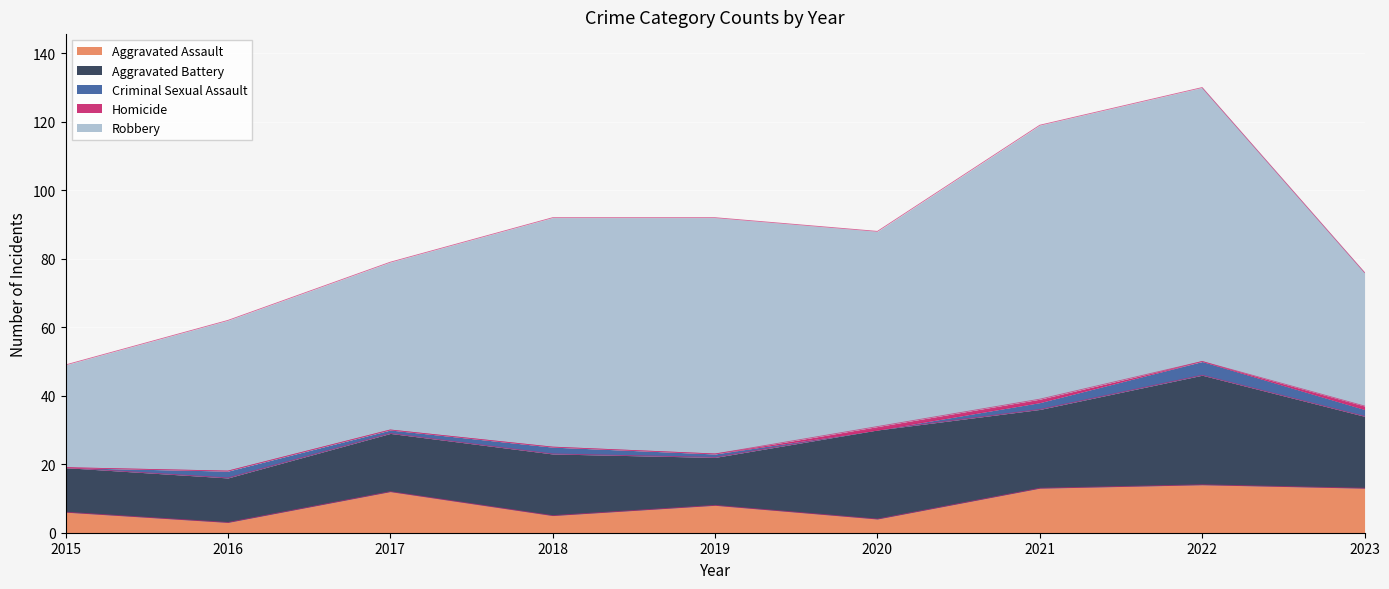

True or false: Aggravated Assault has more than 1 interior local peaks.

True